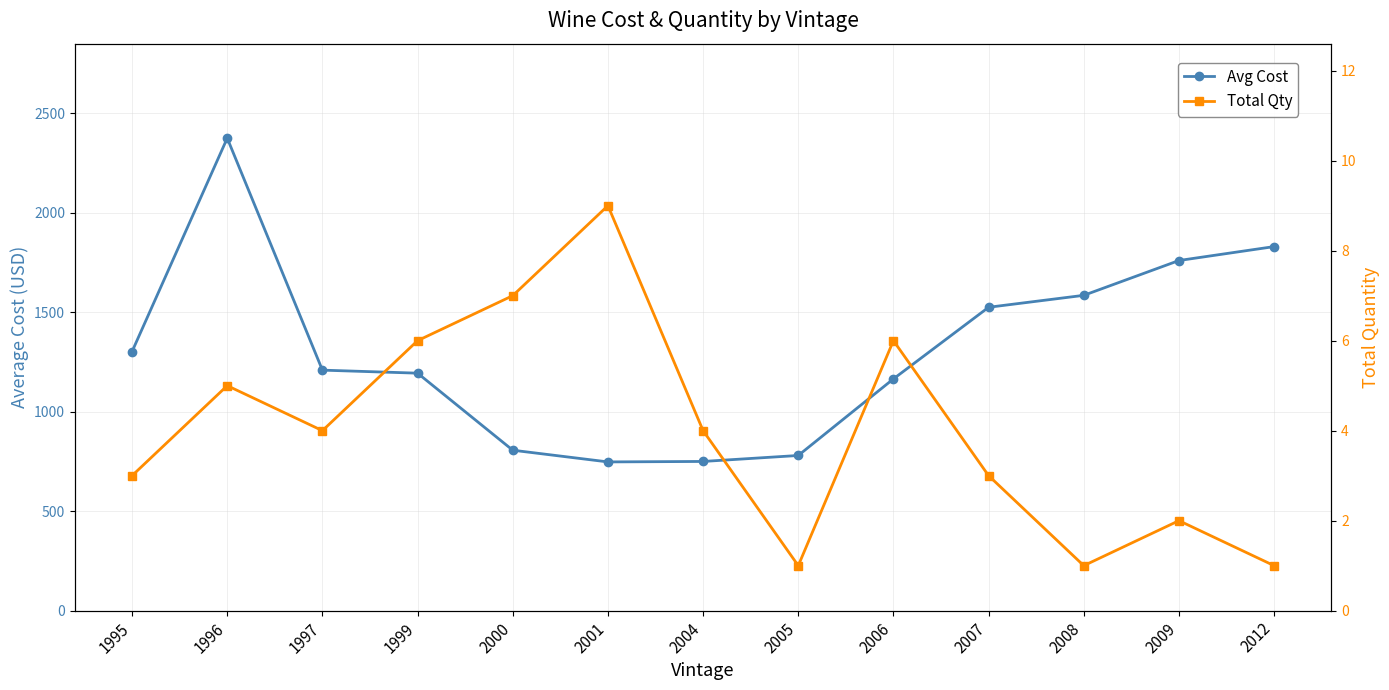

What is the sum of all Total Qty values?

52.0